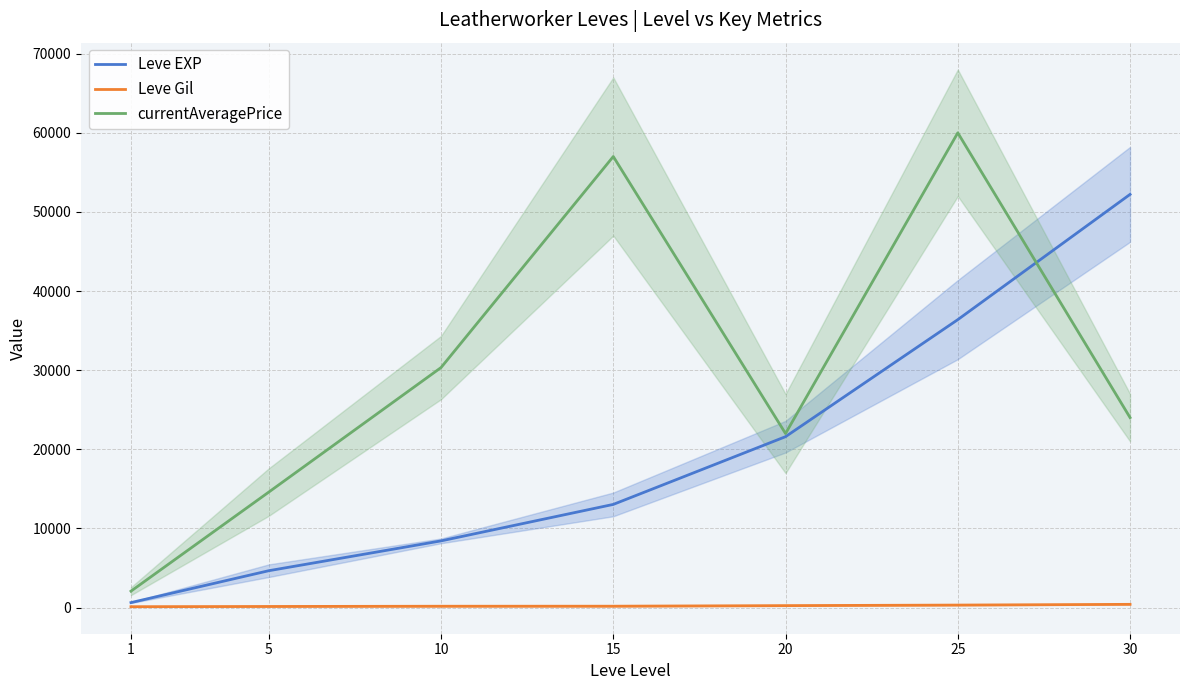

Between 15 and 25, which series saw the biggest shift?

Leve EXP